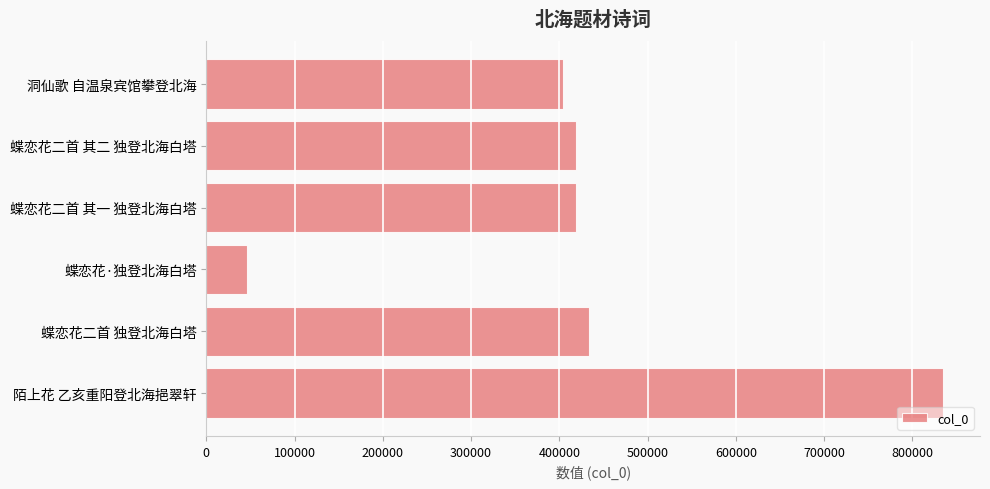

What is the value of the 6th bar from the top?

834920